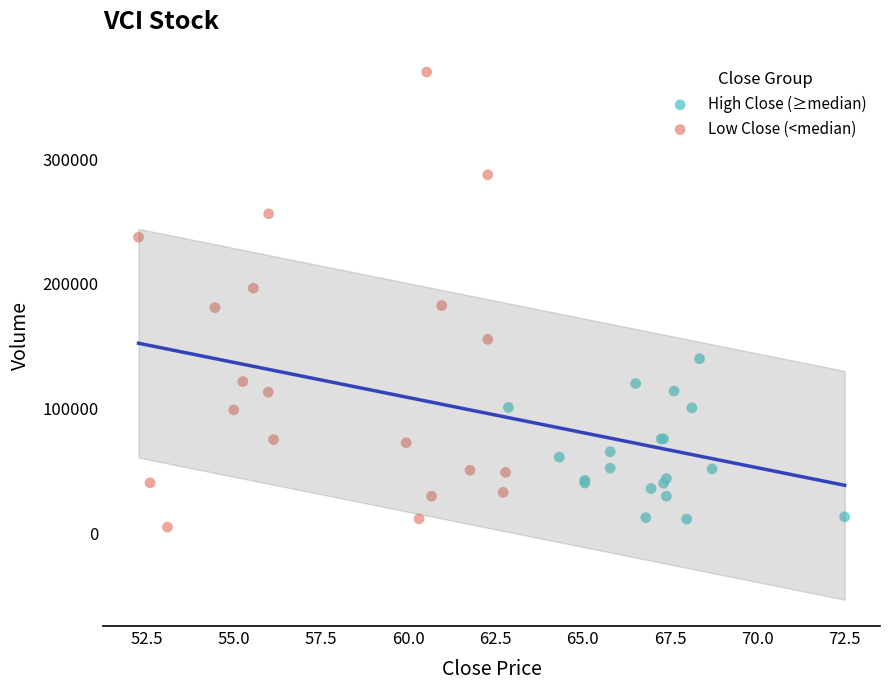

Which series has the largest Y range (max minus min)?

Low Close (<median)